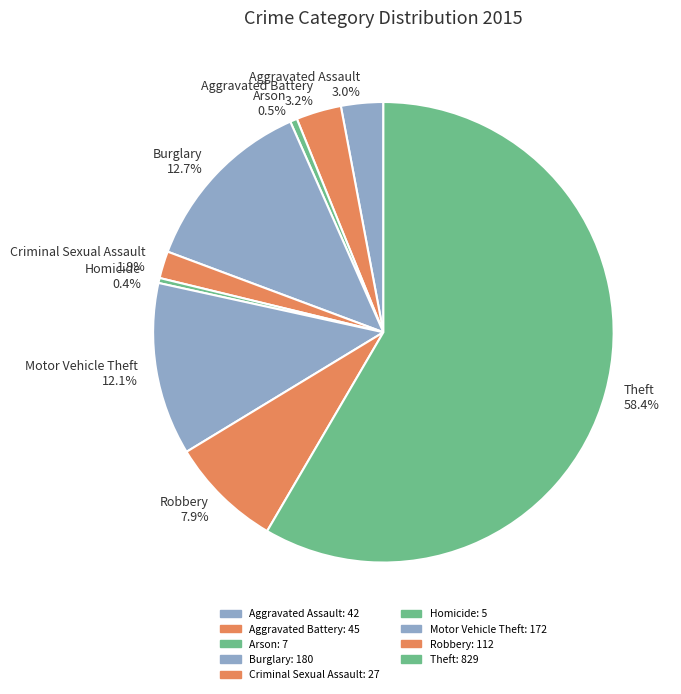

What is the ratio of the value at Aggravated Assault 3.0% to the value at Aggravated Battery 3.2%?

0.9